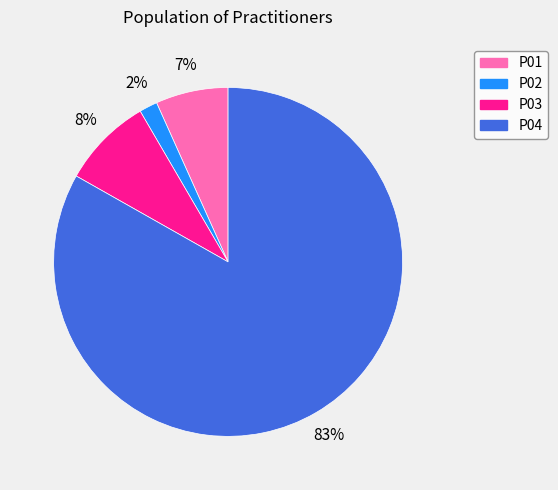

Combined, do P02 and P03 account for over 50%?

No